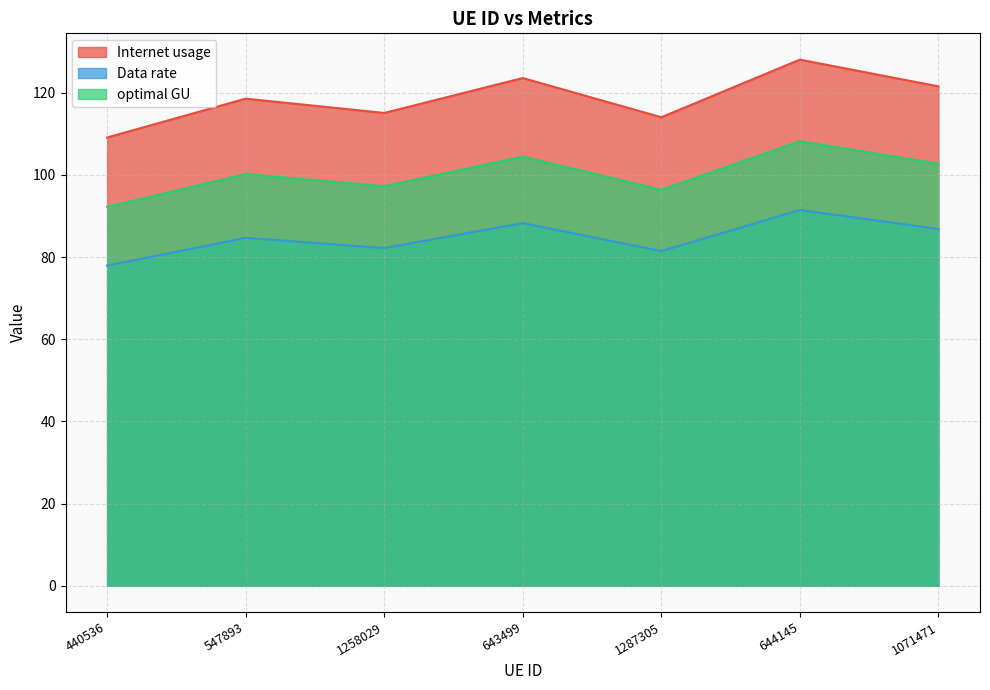

At which label is optimal GU closest to 100?

547893